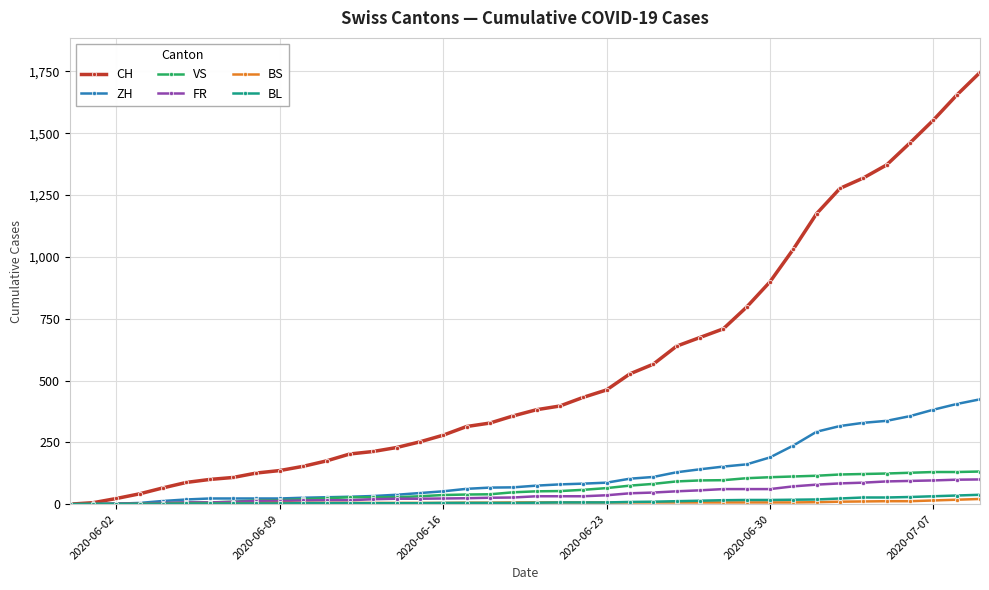

Which series has the widest spread of values?

CH